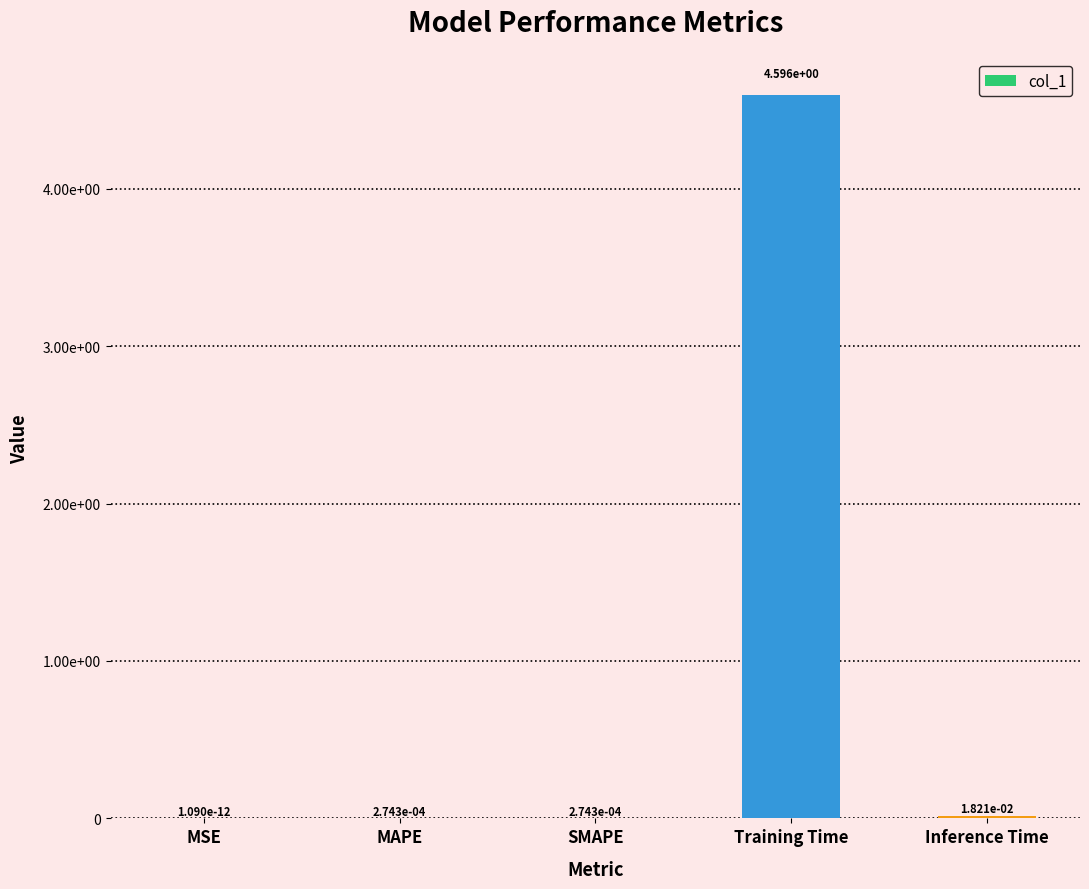

What is the label of the 5th bar from the left?

Inference Time